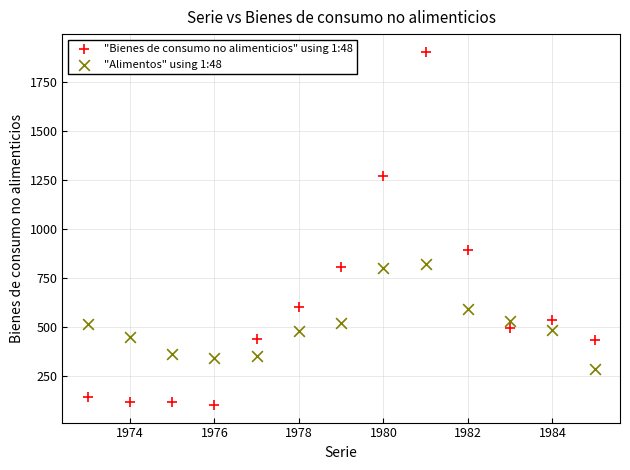

Across all data points, what is the range of X values (max minus min)?

12